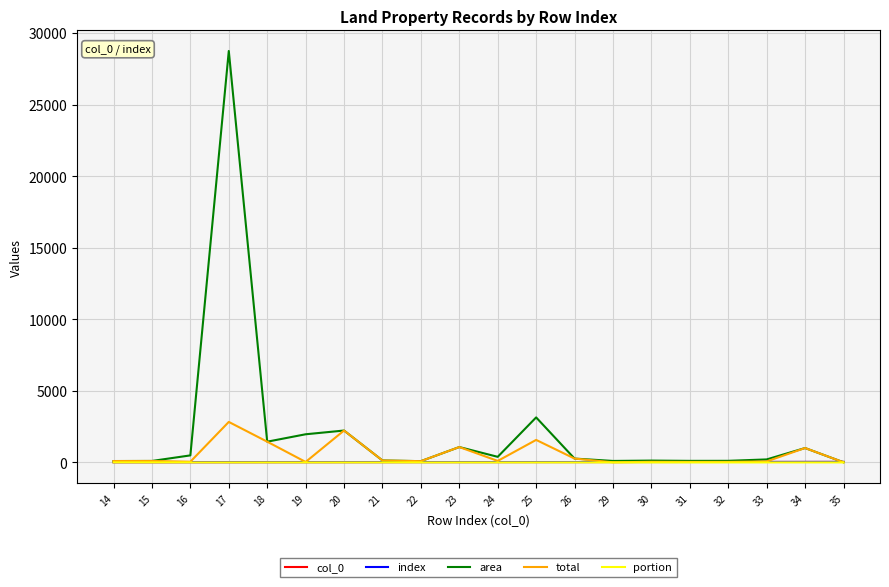

Rank the series by their maximum value, from highest to lowest.

area, total, col_0, index, portion